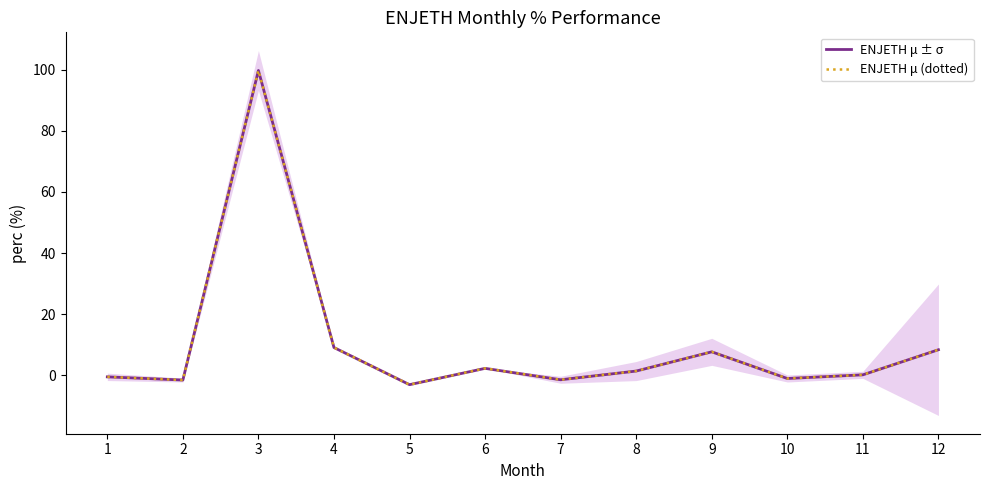

Reading left to right, list all the values displayed in this chart.

ENJETH μ ± σ: 1=-0.5	2=-1.6	3=99.8	4=9.1	5=-3.1	6=2.3	7=-1.5	8=1.4	9=7.7	10=-1.1	11=0.1	12=8.4
ENJETH μ (dotted): 1=-0.5	2=-1.6	3=99.8	4=9.1	5=-3.1	6=2.3	7=-1.5	8=1.4	9=7.7	10=-1.1	11=0.1	12=8.4